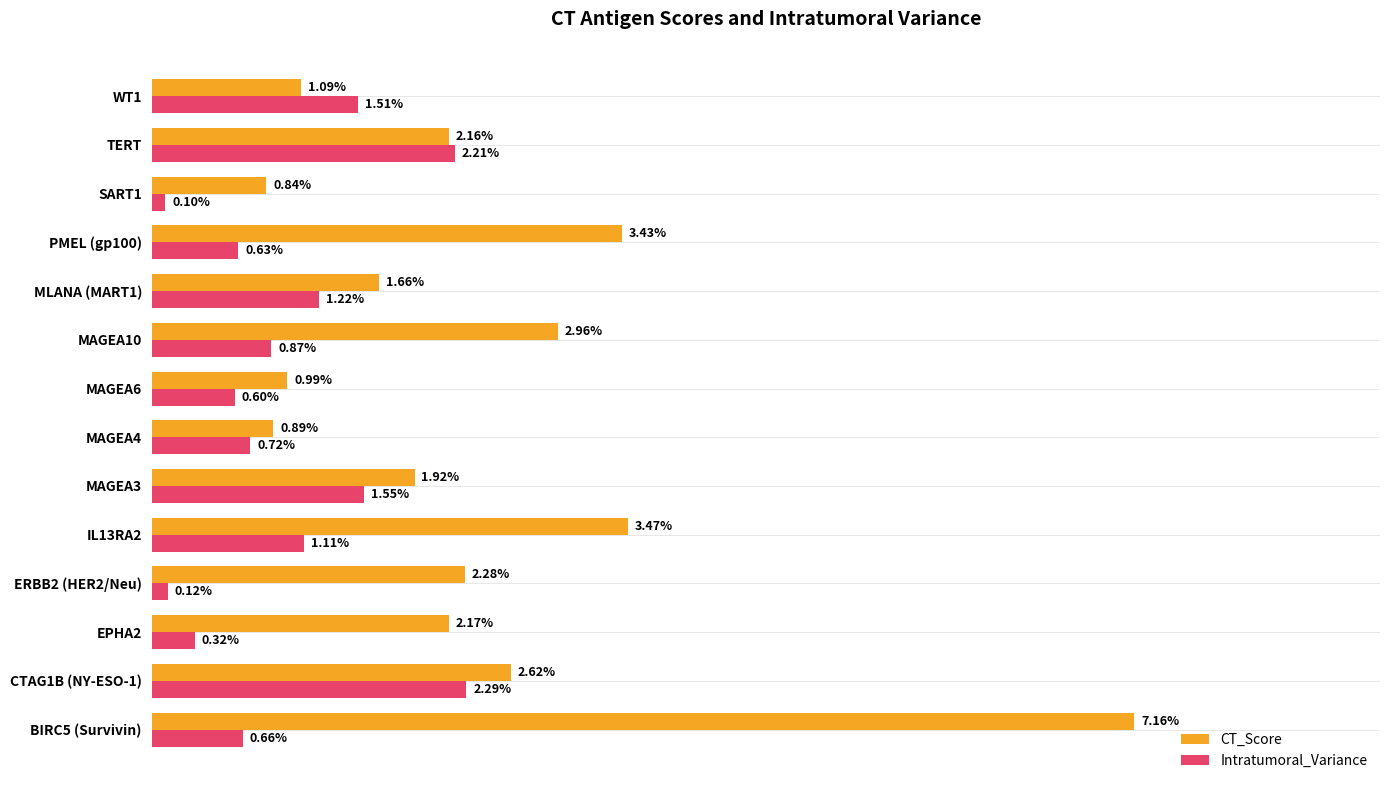

Which series has the widest spread of values?

CT_Score